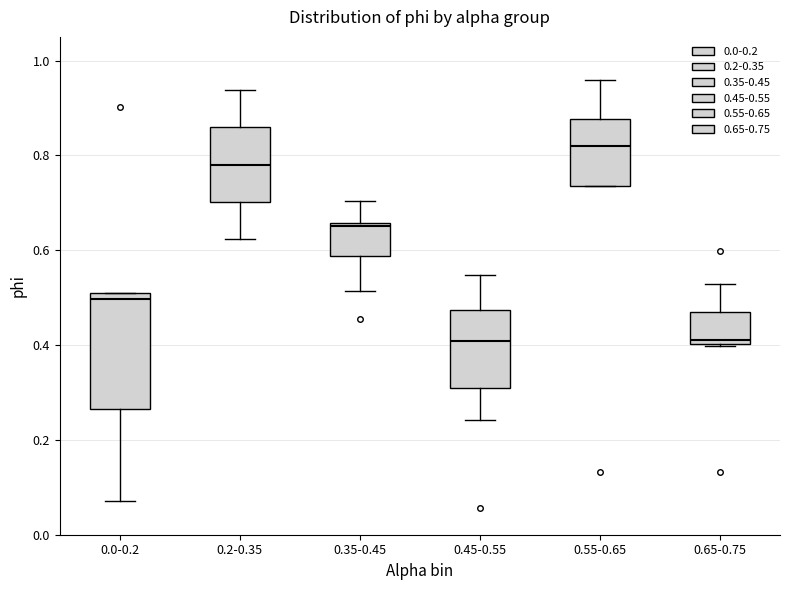

Which box's median line is the highest?

0.55-0.65